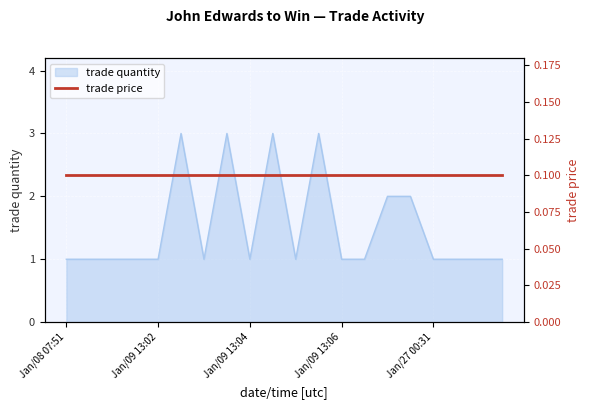

Is it true that the value at Jan/09 13:05 is 1?

True